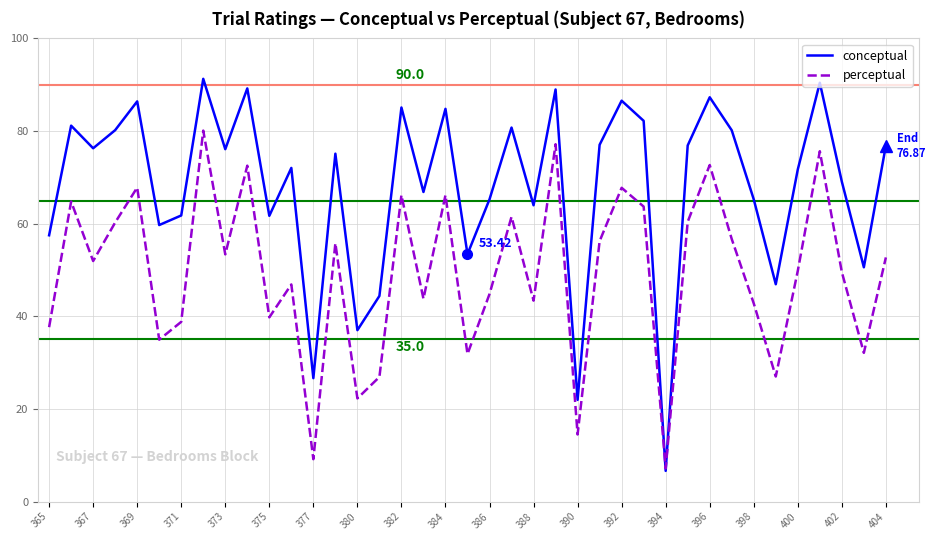

List the series in order of their peak value, lowest first.

perceptual, conceptual